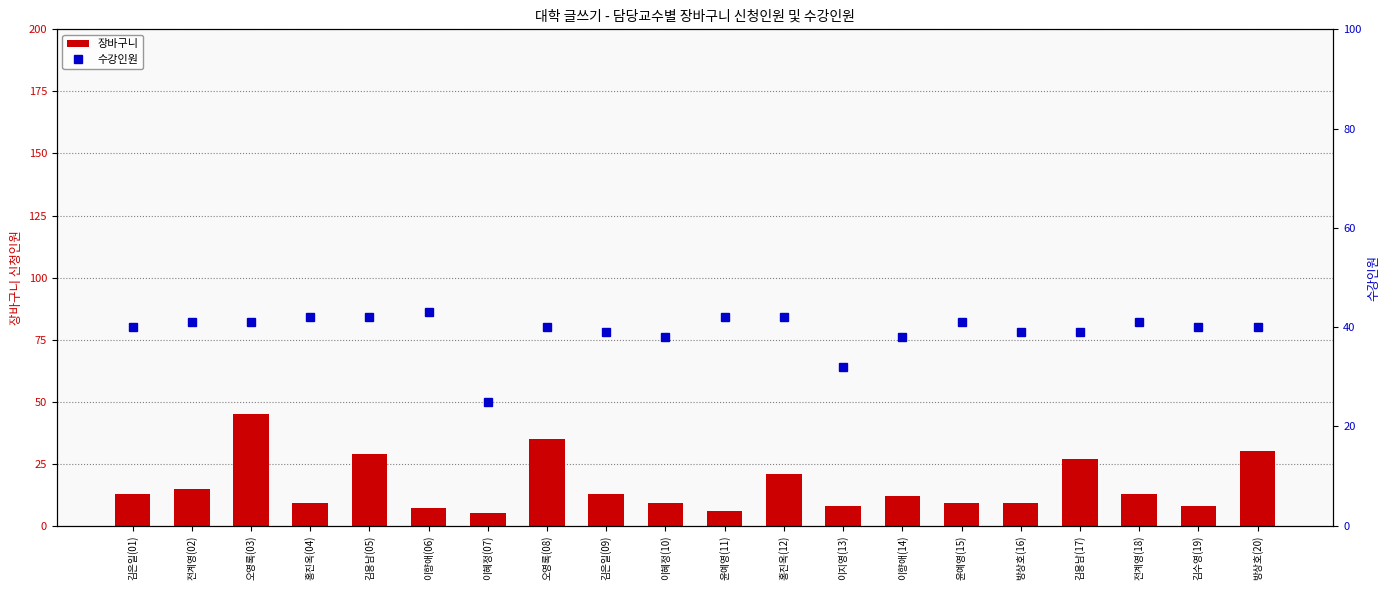

Rank the series by their maximum value, from lowest to highest.

수강인원, 장바구니